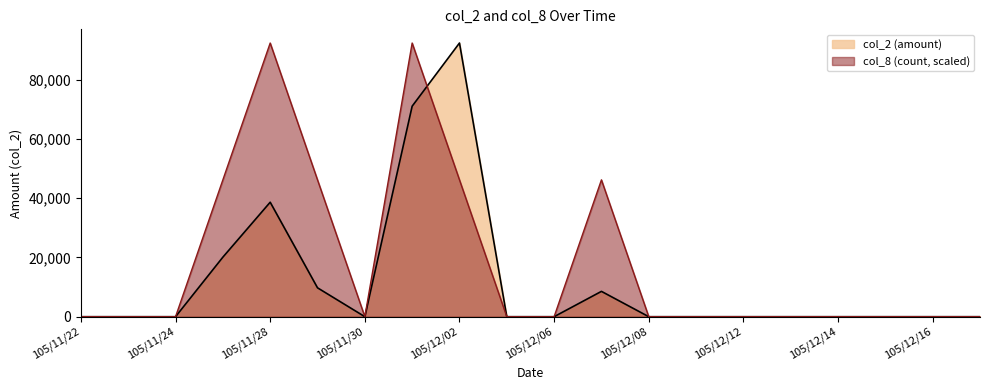

What is the label of the 13th point from the left?

105/12/08